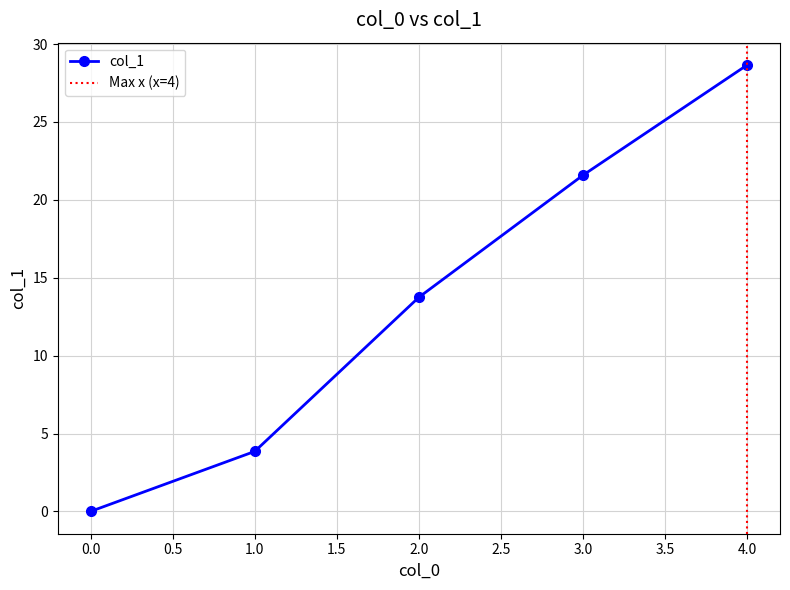

What is the value of the 2nd point from the left?

3.9